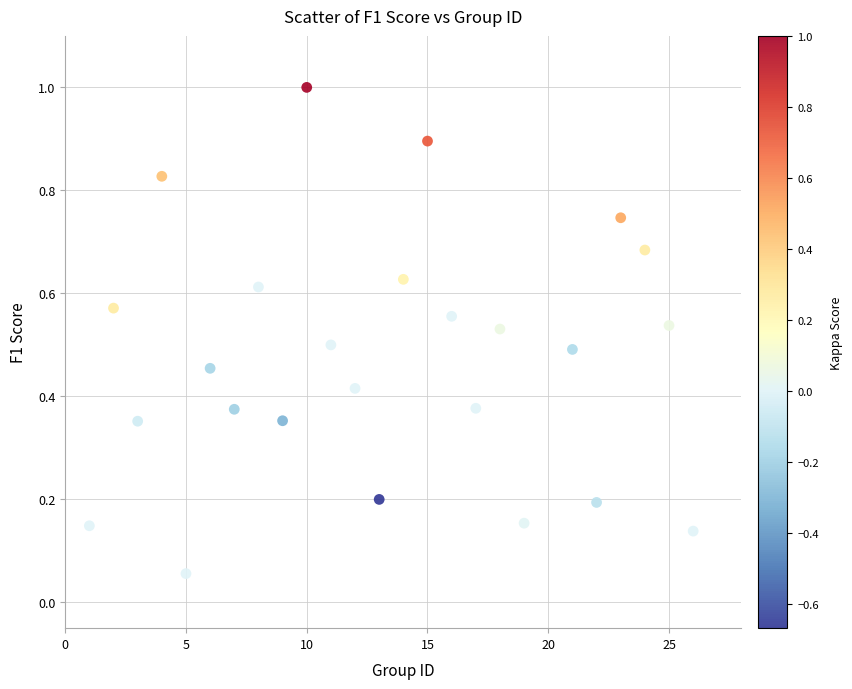

What is the range of X values (max minus min)?

25.0